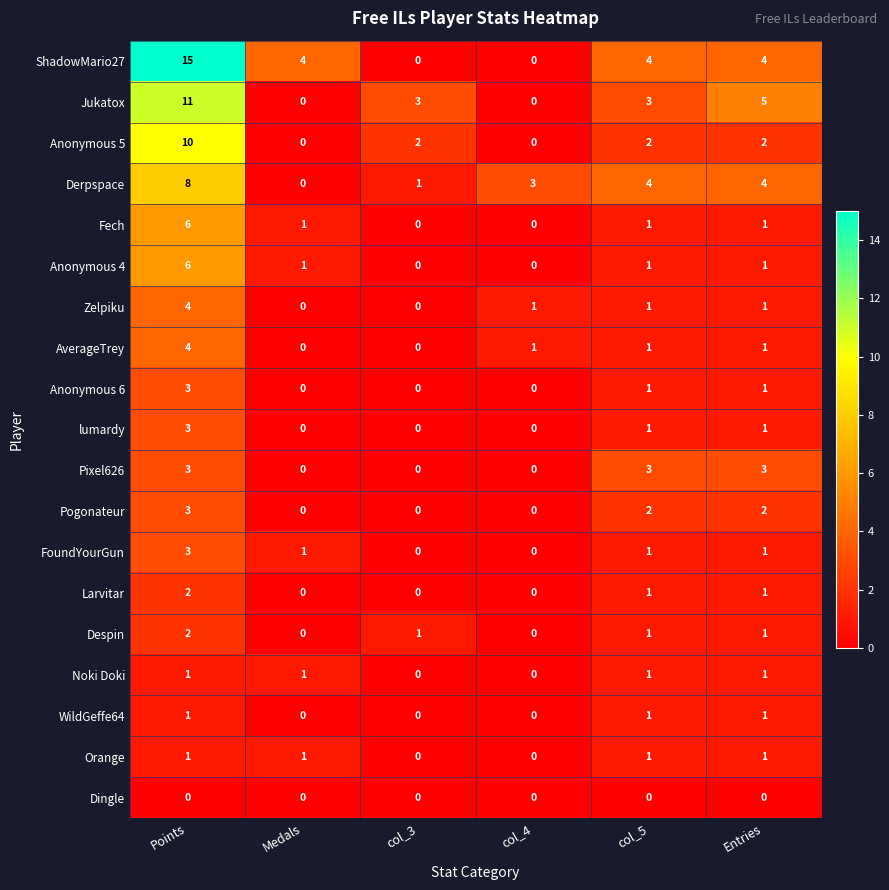

Where does the FoundYourGun series first go above 1?

Points